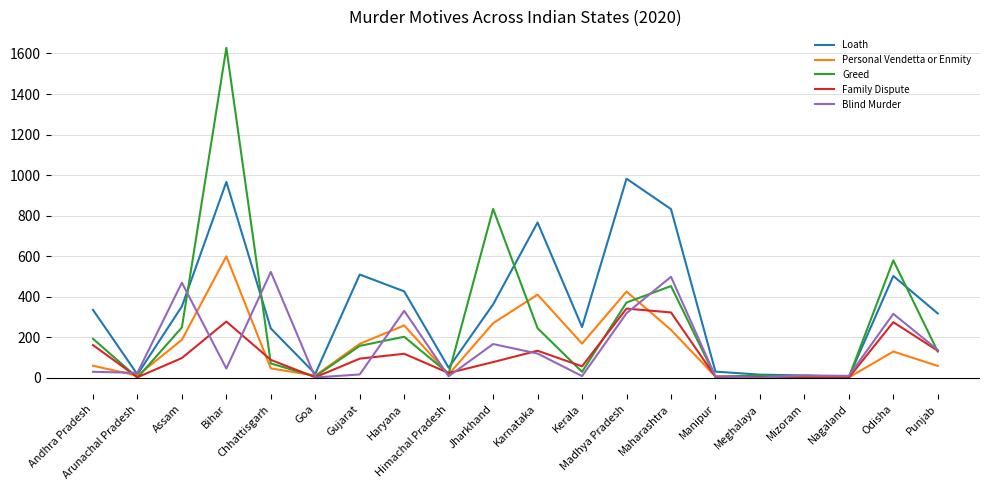

Rank the series by their maximum value, from highest to lowest.

Greed, Loath, Personal Vendetta or Enmity, Blind Murder, Family Dispute